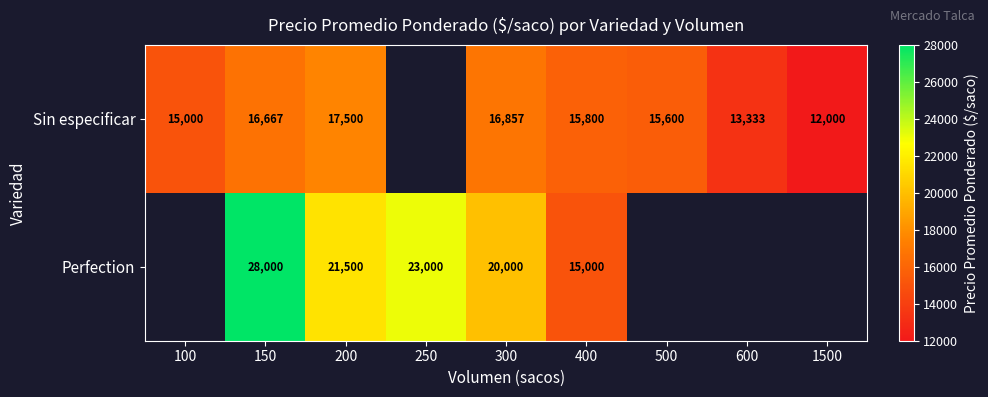

What is the total value across all series at 200?

39000